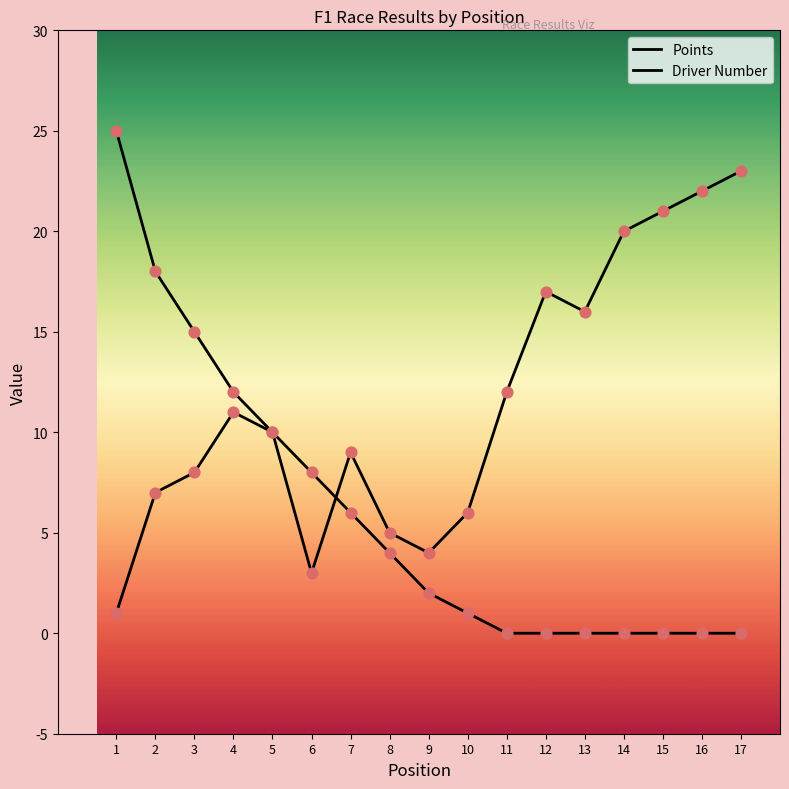

Is the value of Driver Number at 5 greater than the value of Points at 2?

No